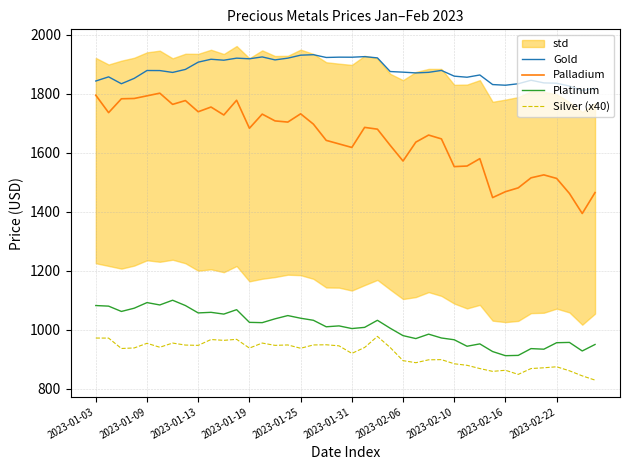

Which series has the largest total across all categories?

Gold